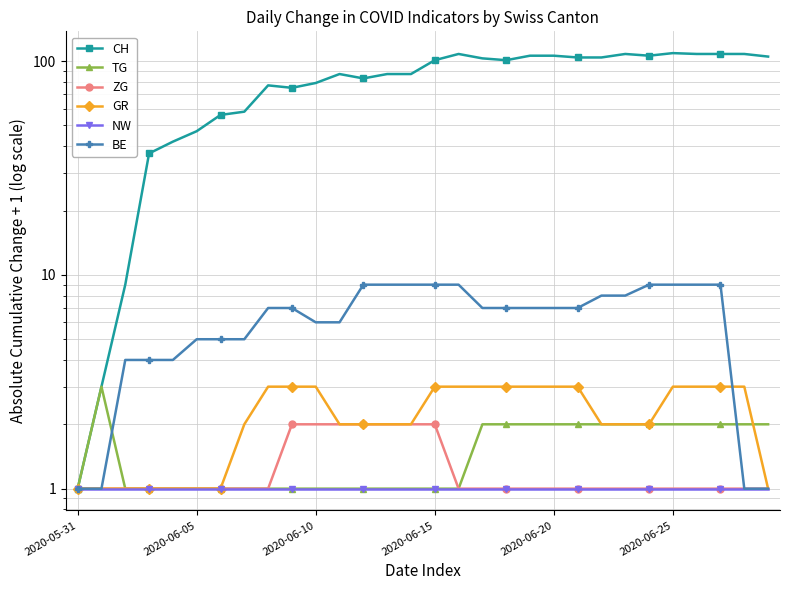

The value of TG at 2020-06-20 is 2. True or false?

True